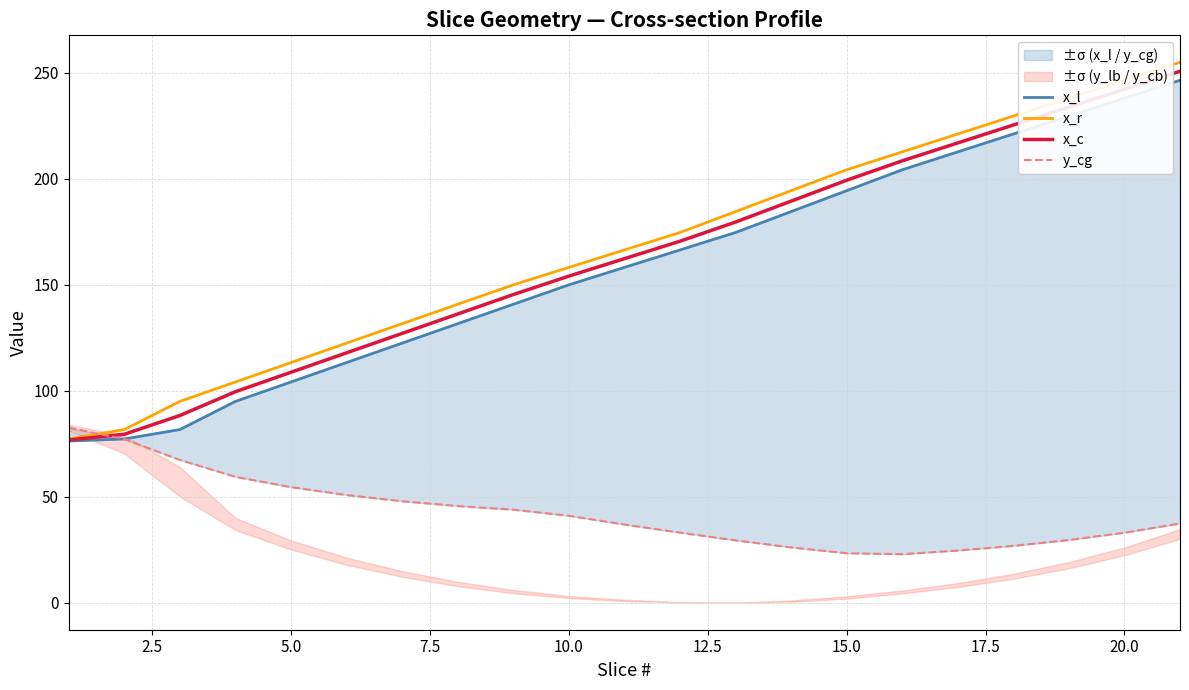

What is the lowest value of the x_c series?

76.8